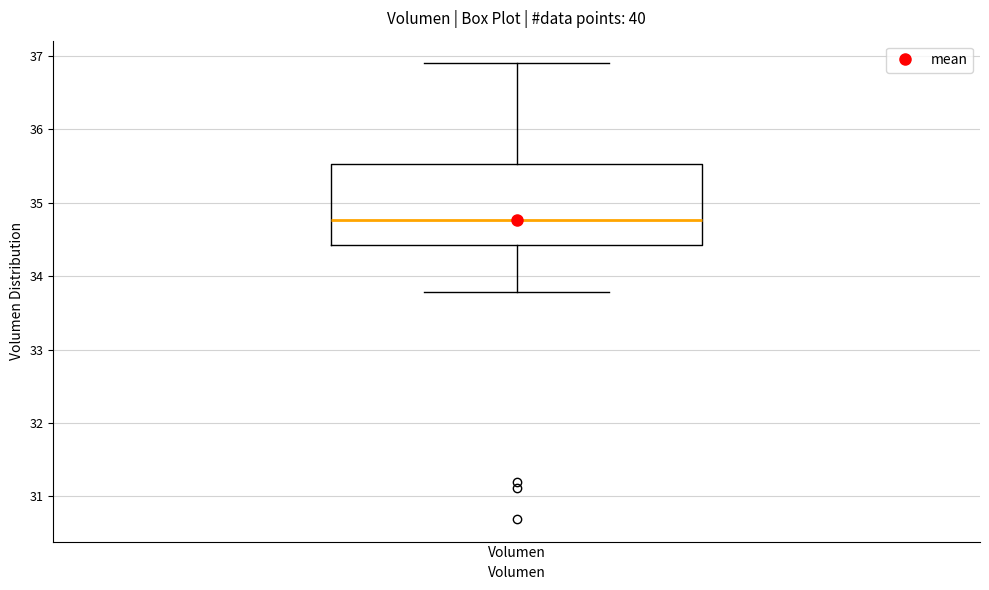

Where does the upper whisker of the box for Volumen end on the y-axis? The values are not printed on the chart, so give them approximately, as read against the axis.

36.9